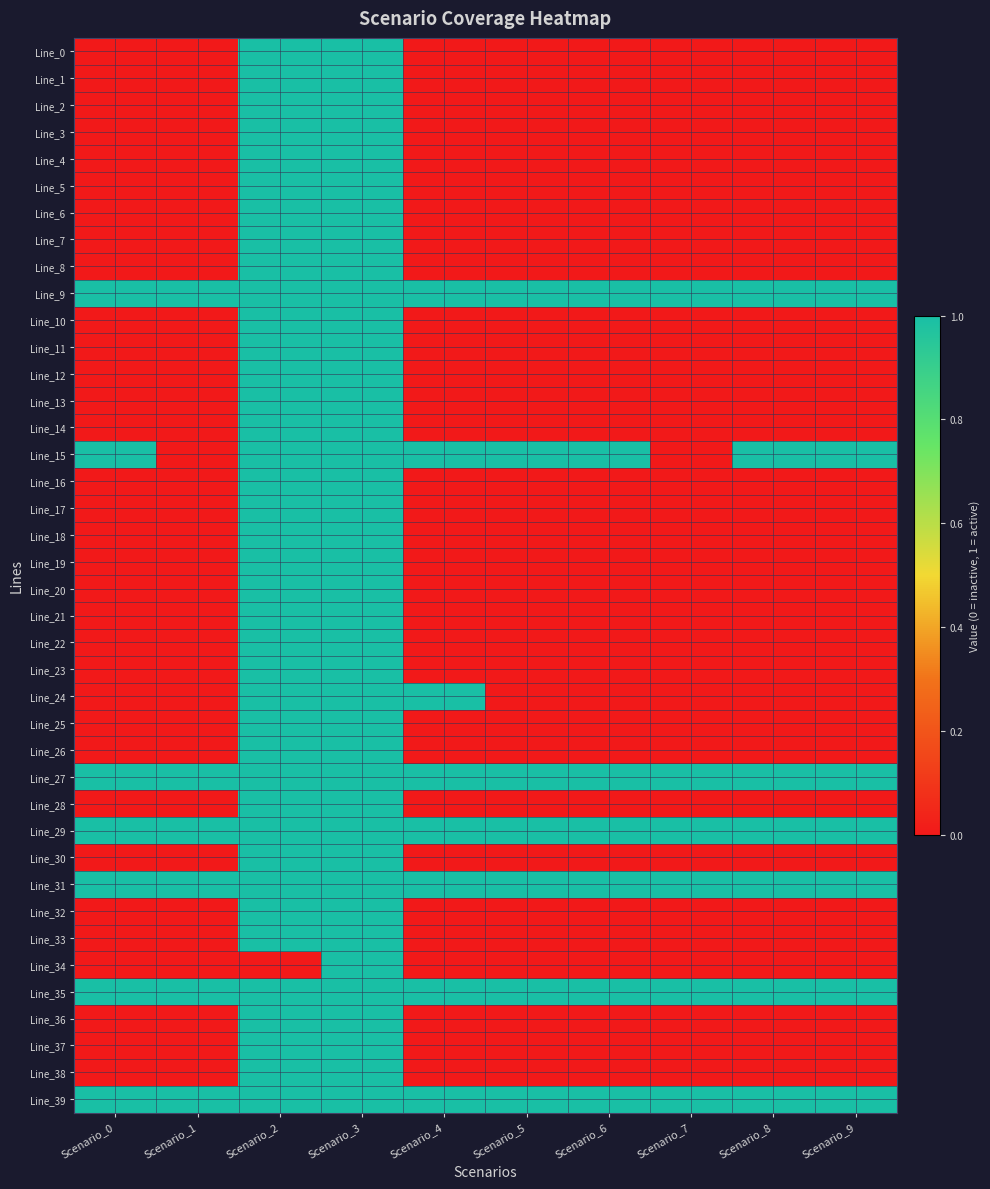

Reading right to left, extract all data points from this chart.

Line_0: Scenario_9=0	Scenario_8=0	Scenario_7=0	Scenario_6=0	Scenario_5=0	Scenario_4=0	Scenario_3=1	Scenario_2=1	Scenario_1=0	Scenario_0=0
Line_1: Scenario_9=0	Scenario_8=0	Scenario_7=0	Scenario_6=0	Scenario_5=0	Scenario_4=0	Scenario_3=1	Scenario_2=1	Scenario_1=0	Scenario_0=0
Line_2: Scenario_9=0	Scenario_8=0	Scenario_7=0	Scenario_6=0	Scenario_5=0	Scenario_4=0	Scenario_3=1	Scenario_2=1	Scenario_1=0	Scenario_0=0
Line_3: Scenario_9=0	Scenario_8=0	Scenario_7=0	Scenario_6=0	Scenario_5=0	Scenario_4=0	Scenario_3=1	Scenario_2=1	Scenario_1=0	Scenario_0=0
Line_4: Scenario_9=0	Scenario_8=0	Scenario_7=0	Scenario_6=0	Scenario_5=0	Scenario_4=0	Scenario_3=1	Scenario_2=1	Scenario_1=0	Scenario_0=0
Line_5: Scenario_9=0	Scenario_8=0	Scenario_7=0	Scenario_6=0	Scenario_5=0	Scenario_4=0	Scenario_3=1	Scenario_2=1	Scenario_1=0	Scenario_0=0
Line_6: Scenario_9=0	Scenario_8=0	Scenario_7=0	Scenario_6=0	Scenario_5=0	Scenario_4=0	Scenario_3=1	Scenario_2=1	Scenario_1=0	Scenario_0=0
Line_7: Scenario_9=0	Scenario_8=0	Scenario_7=0	Scenario_6=0	Scenario_5=0	Scenario_4=0	Scenario_3=1	Scenario_2=1	Scenario_1=0	Scenario_0=0
Line_8: Scenario_9=0	Scenario_8=0	Scenario_7=0	Scenario_6=0	Scenario_5=0	Scenario_4=0	Scenario_3=1	Scenario_2=1	Scenario_1=0	Scenario_0=0
Line_9: Scenario_9=1	Scenario_8=1	Scenario_7=1	Scenario_6=1	Scenario_5=1	Scenario_4=1	Scenario_3=1	Scenario_2=1	Scenario_1=1	Scenario_0=1
Line_10: Scenario_9=0	Scenario_8=0	Scenario_7=0	Scenario_6=0	Scenario_5=0	Scenario_4=0	Scenario_3=1	Scenario_2=1	Scenario_1=0	Scenario_0=0
Line_11: Scenario_9=0	Scenario_8=0	Scenario_7=0	Scenario_6=0	Scenario_5=0	Scenario_4=0	Scenario_3=1	Scenario_2=1	Scenario_1=0	Scenario_0=0
Line_12: Scenario_9=0	Scenario_8=0	Scenario_7=0	Scenario_6=0	Scenario_5=0	Scenario_4=0	Scenario_3=1	Scenario_2=1	Scenario_1=0	Scenario_0=0
Line_13: Scenario_9=0	Scenario_8=0	Scenario_7=0	Scenario_6=0	Scenario_5=0	Scenario_4=0	Scenario_3=1	Scenario_2=1	Scenario_1=0	Scenario_0=0
Line_14: Scenario_9=0	Scenario_8=0	Scenario_7=0	Scenario_6=0	Scenario_5=0	Scenario_4=0	Scenario_3=1	Scenario_2=1	Scenario_1=0	Scenario_0=0
Line_15: Scenario_9=1	Scenario_8=1	Scenario_7=0	Scenario_6=1	Scenario_5=1	Scenario_4=1	Scenario_3=1	Scenario_2=1	Scenario_1=0	Scenario_0=1
Line_16: Scenario_9=0	Scenario_8=0	Scenario_7=0	Scenario_6=0	Scenario_5=0	Scenario_4=0	Scenario_3=1	Scenario_2=1	Scenario_1=0	Scenario_0=0
Line_17: Scenario_9=0	Scenario_8=0	Scenario_7=0	Scenario_6=0	Scenario_5=0	Scenario_4=0	Scenario_3=1	Scenario_2=1	Scenario_1=0	Scenario_0=0
Line_18: Scenario_9=0	Scenario_8=0	Scenario_7=0	Scenario_6=0	Scenario_5=0	Scenario_4=0	Scenario_3=1	Scenario_2=1	Scenario_1=0	Scenario_0=0
Line_19: Scenario_9=0	Scenario_8=0	Scenario_7=0	Scenario_6=0	Scenario_5=0	Scenario_4=0	Scenario_3=1	Scenario_2=1	Scenario_1=0	Scenario_0=0
Line_20: Scenario_9=0	Scenario_8=0	Scenario_7=0	Scenario_6=0	Scenario_5=0	Scenario_4=0	Scenario_3=1	Scenario_2=1	Scenario_1=0	Scenario_0=0
Line_21: Scenario_9=0	Scenario_8=0	Scenario_7=0	Scenario_6=0	Scenario_5=0	Scenario_4=0	Scenario_3=1	Scenario_2=1	Scenario_1=0	Scenario_0=0
Line_22: Scenario_9=0	Scenario_8=0	Scenario_7=0	Scenario_6=0	Scenario_5=0	Scenario_4=0	Scenario_3=1	Scenario_2=1	Scenario_1=0	Scenario_0=0
Line_23: Scenario_9=0	Scenario_8=0	Scenario_7=0	Scenario_6=0	Scenario_5=0	Scenario_4=0	Scenario_3=1	Scenario_2=1	Scenario_1=0	Scenario_0=0
Line_24: Scenario_9=0	Scenario_8=0	Scenario_7=0	Scenario_6=0	Scenario_5=0	Scenario_4=1	Scenario_3=1	Scenario_2=1	Scenario_1=0	Scenario_0=0
Line_25: Scenario_9=0	Scenario_8=0	Scenario_7=0	Scenario_6=0	Scenario_5=0	Scenario_4=0	Scenario_3=1	Scenario_2=1	Scenario_1=0	Scenario_0=0
Line_26: Scenario_9=0	Scenario_8=0	Scenario_7=0	Scenario_6=0	Scenario_5=0	Scenario_4=0	Scenario_3=1	Scenario_2=1	Scenario_1=0	Scenario_0=0
Line_27: Scenario_9=1	Scenario_8=1	Scenario_7=1	Scenario_6=1	Scenario_5=1	Scenario_4=1	Scenario_3=1	Scenario_2=1	Scenario_1=1	Scenario_0=1
Line_28: Scenario_9=0	Scenario_8=0	Scenario_7=0	Scenario_6=0	Scenario_5=0	Scenario_4=0	Scenario_3=1	Scenario_2=1	Scenario_1=0	Scenario_0=0
Line_29: Scenario_9=1	Scenario_8=1	Scenario_7=1	Scenario_6=1	Scenario_5=1	Scenario_4=1	Scenario_3=1	Scenario_2=1	Scenario_1=1	Scenario_0=1
Line_30: Scenario_9=0	Scenario_8=0	Scenario_7=0	Scenario_6=0	Scenario_5=0	Scenario_4=0	Scenario_3=1	Scenario_2=1	Scenario_1=0	Scenario_0=0
Line_31: Scenario_9=1	Scenario_8=1	Scenario_7=1	Scenario_6=1	Scenario_5=1	Scenario_4=1	Scenario_3=1	Scenario_2=1	Scenario_1=1	Scenario_0=1
Line_32: Scenario_9=0	Scenario_8=0	Scenario_7=0	Scenario_6=0	Scenario_5=0	Scenario_4=0	Scenario_3=1	Scenario_2=1	Scenario_1=0	Scenario_0=0
Line_33: Scenario_9=0	Scenario_8=0	Scenario_7=0	Scenario_6=0	Scenario_5=0	Scenario_4=0	Scenario_3=1	Scenario_2=1	Scenario_1=0	Scenario_0=0
Line_34: Scenario_9=0	Scenario_8=0	Scenario_7=0	Scenario_6=0	Scenario_5=0	Scenario_4=0	Scenario_3=1	Scenario_2=0	Scenario_1=0	Scenario_0=0
Line_35: Scenario_9=1	Scenario_8=1	Scenario_7=1	Scenario_6=1	Scenario_5=1	Scenario_4=1	Scenario_3=1	Scenario_2=1	Scenario_1=1	Scenario_0=1
Line_36: Scenario_9=0	Scenario_8=0	Scenario_7=0	Scenario_6=0	Scenario_5=0	Scenario_4=0	Scenario_3=1	Scenario_2=1	Scenario_1=0	Scenario_0=0
Line_37: Scenario_9=0	Scenario_8=0	Scenario_7=0	Scenario_6=0	Scenario_5=0	Scenario_4=0	Scenario_3=1	Scenario_2=1	Scenario_1=0	Scenario_0=0
Line_38: Scenario_9=0	Scenario_8=0	Scenario_7=0	Scenario_6=0	Scenario_5=0	Scenario_4=0	Scenario_3=1	Scenario_2=1	Scenario_1=0	Scenario_0=0
Line_39: Scenario_9=1	Scenario_8=1	Scenario_7=1	Scenario_6=1	Scenario_5=1	Scenario_4=1	Scenario_3=1	Scenario_2=1	Scenario_1=1	Scenario_0=1